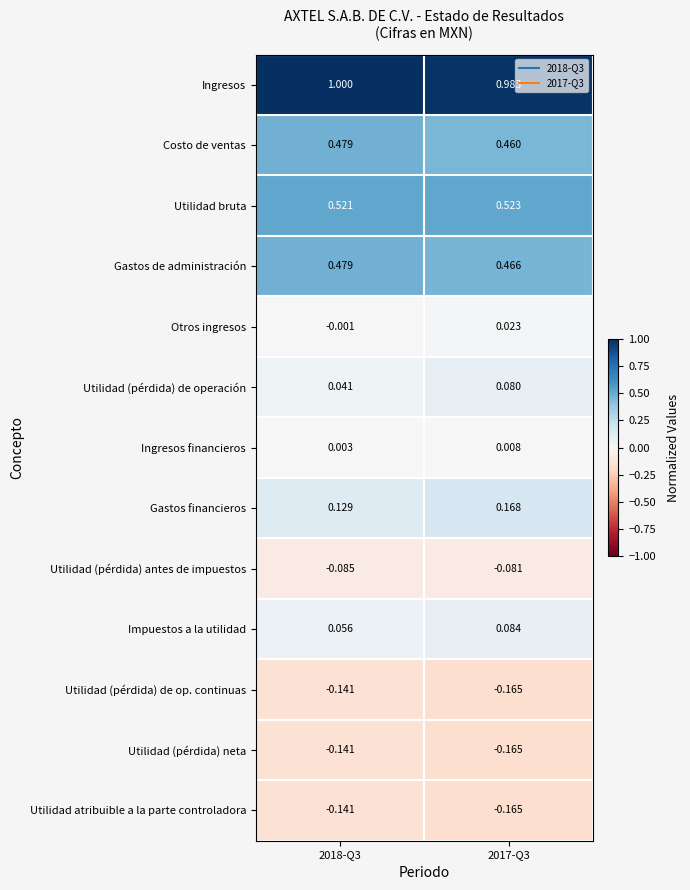

Which series has the largest total across all categories?

Ingresos